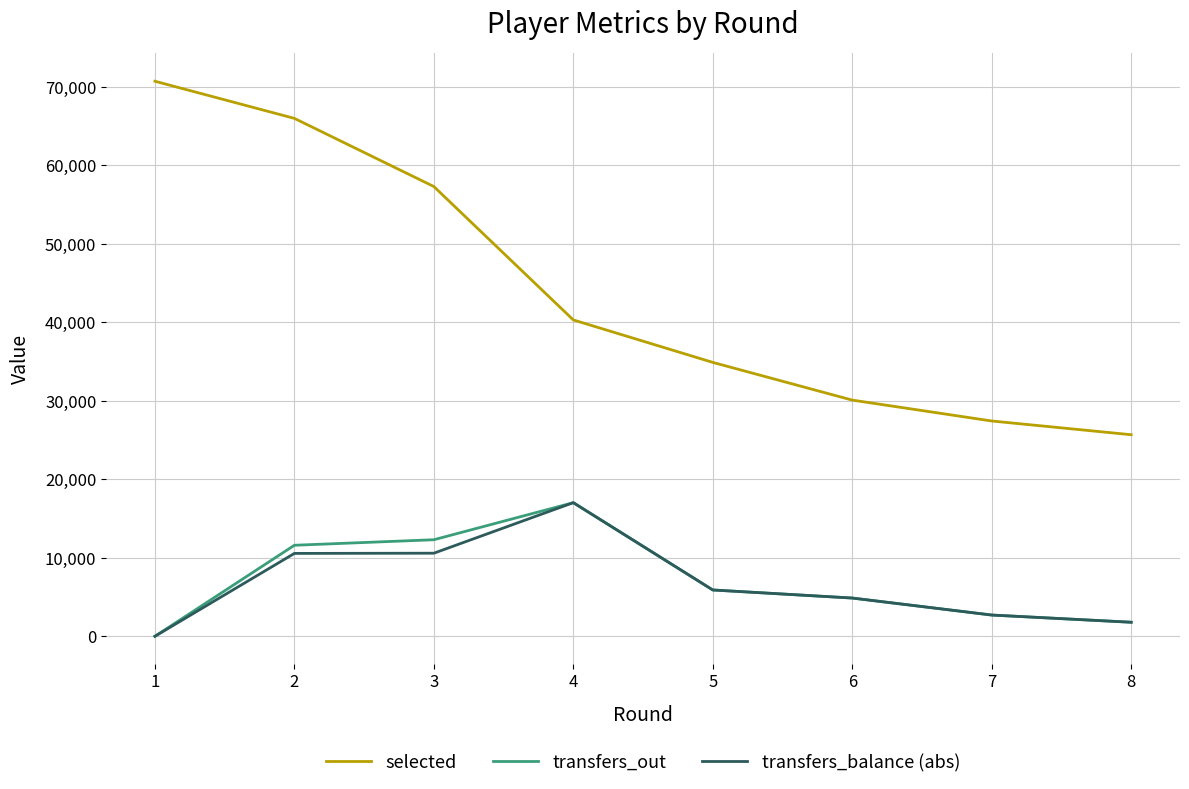

What is the highest value of the selected series?

70701